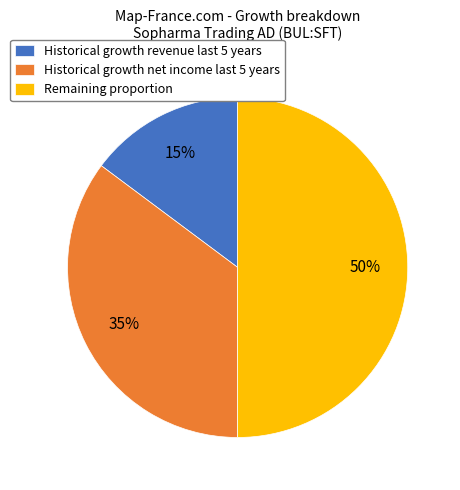

Rank the categories by value from lowest to highest.

Historical growth revenue last 5 years, Historical growth net income last 5 years, Remaining proportion